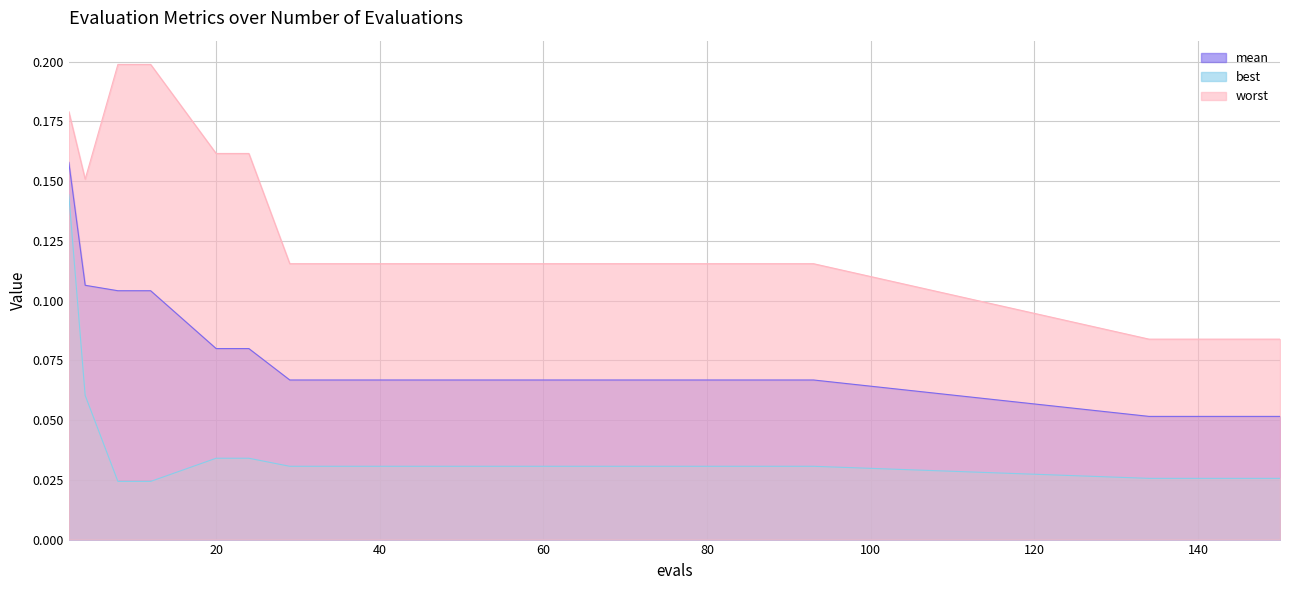

Between 2 and 93, which series saw the biggest shift?

best